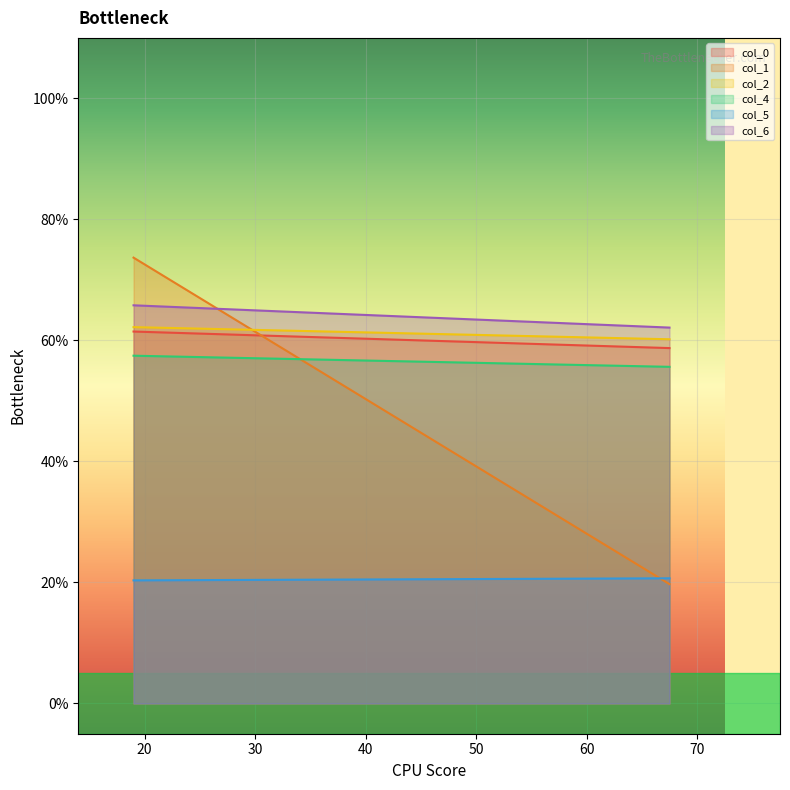

What is the greatest value displayed?

73.7